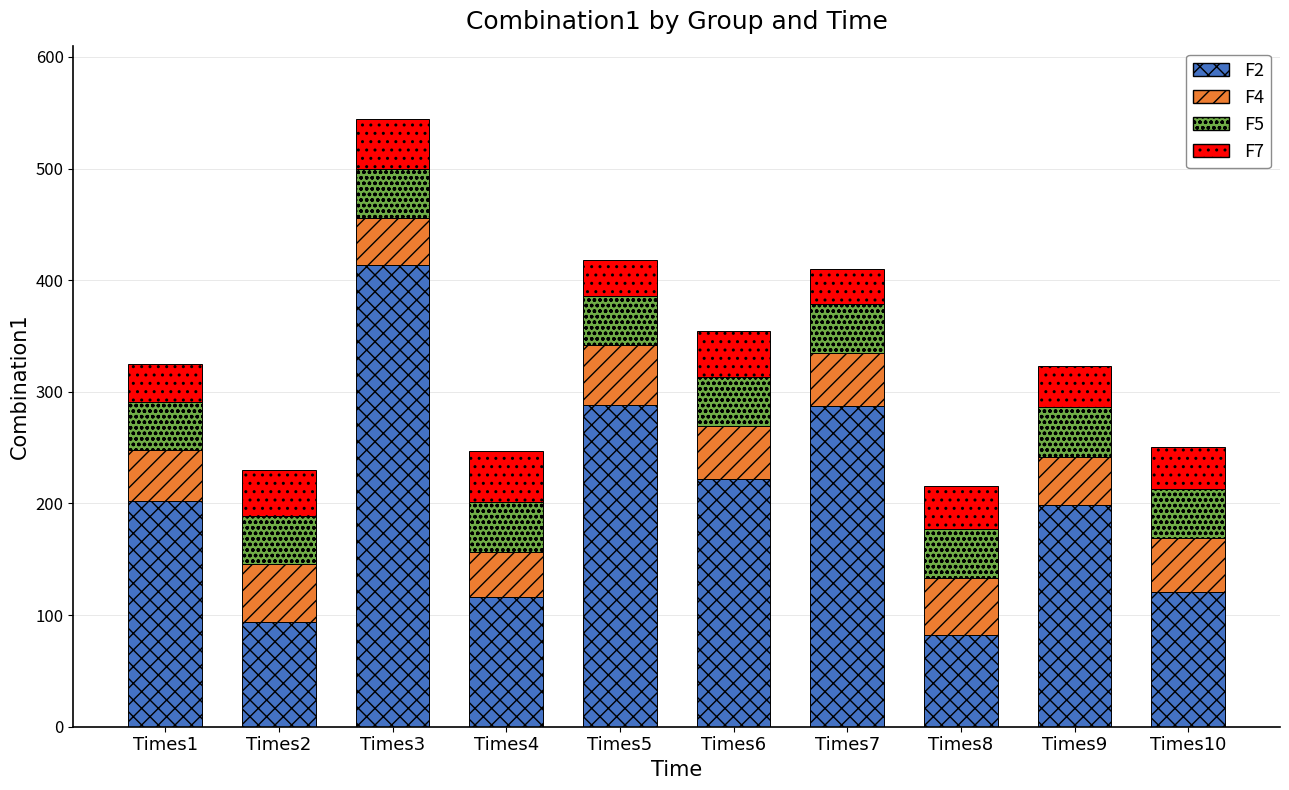

Which category has the highest value in the F2 series?

Times3